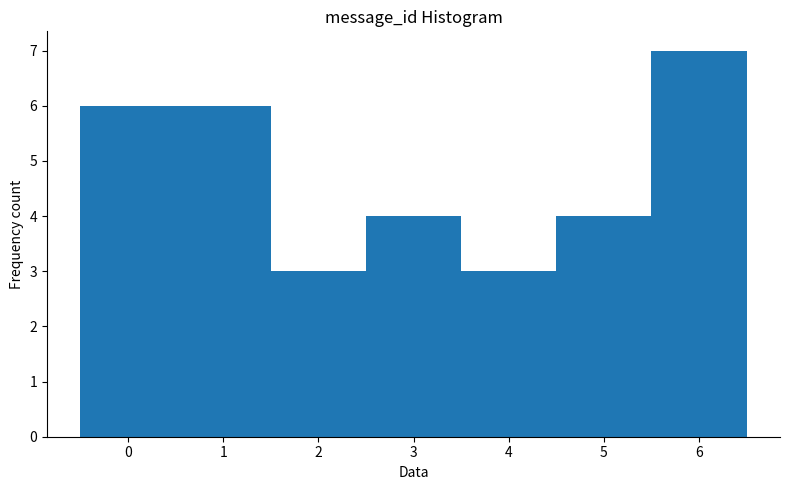

How tall is the bar that spans 5.5 to 6.5 on the x-axis? The values are not printed on the chart, so give them approximately, as read against the axis.

7